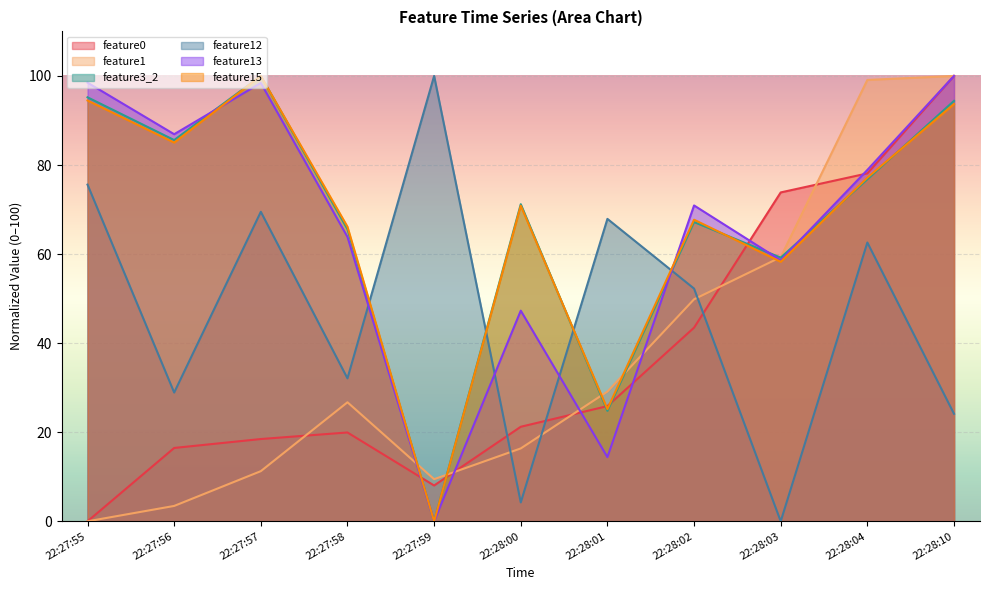

Reading left to right, list all the values displayed in this chart.

feature0: 0.0	16.5	18.5	19.9	8.0	21.2	25.9	43.5	73.8	78.1	100.0
feature1: 0.0	3.5	11.3	26.7	9.5	16.4	29.1	49.8	59.3	99.1	100.0
feature3_2: 95.2	85.6	100.0	65.6	0.0	71.2	24.8	67.2	59.2	76.8	94.4
feature12: 75.6	28.9	69.5	32.1	100.0	4.2	67.9	52.3	0.0	62.6	24.1
feature13: 98.5	86.9	98.4	63.9	0.0	47.3	14.4	70.9	58.6	78.9	100.0
feature15: 94.5	85.0	100.0	66.1	0.0	70.9	25.2	67.7	58.3	77.2	93.7